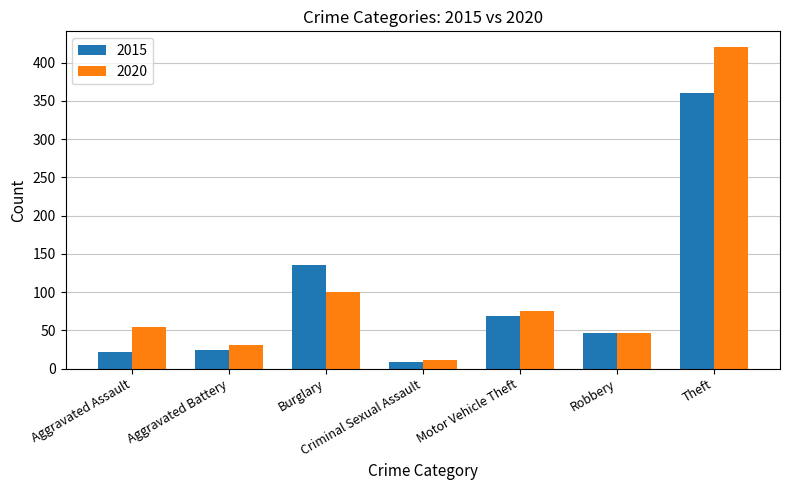

The value of 2015 at Motor Vehicle Theft is 69. True or false?

True